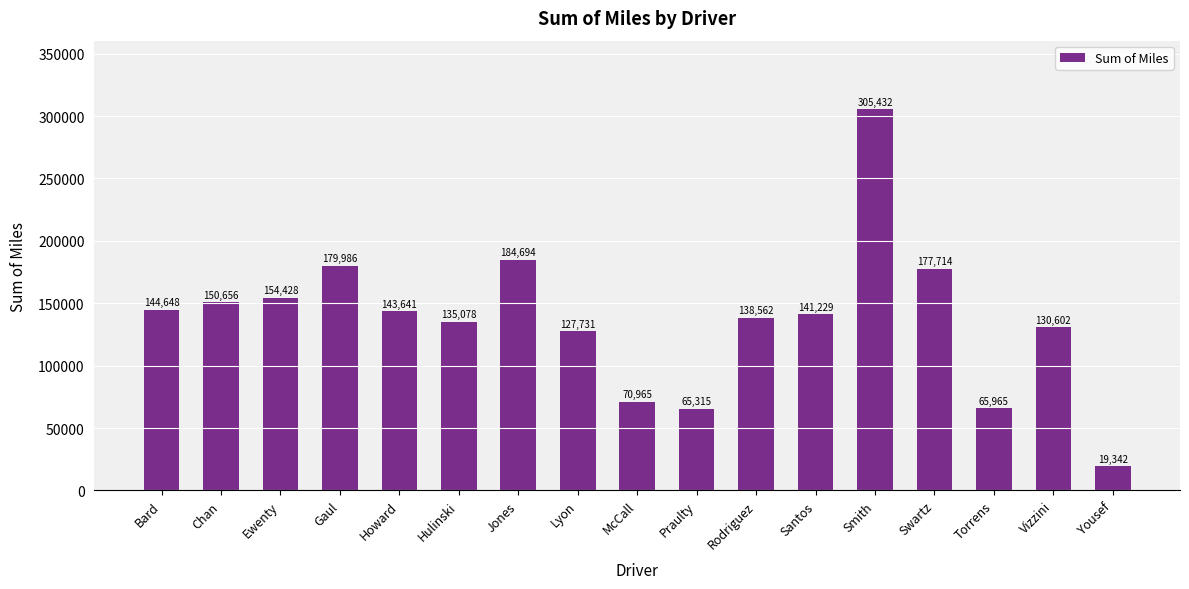

Which label corresponds to the largest value in the chart?

Smith